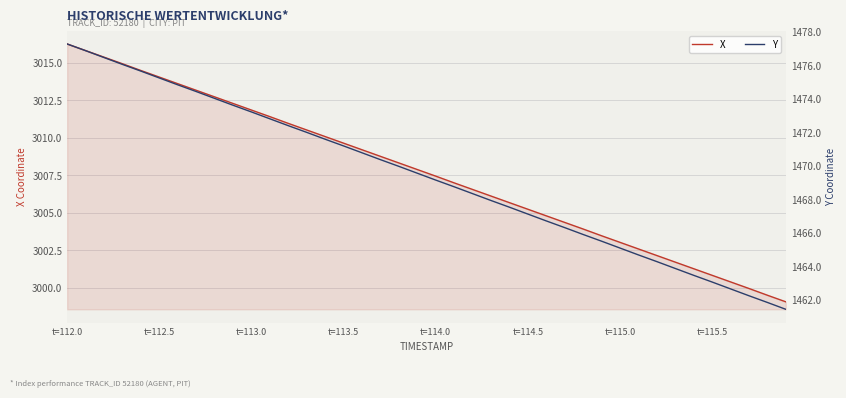

Reading left to right, extract all data points from this chart.

X: 3016.3	3015.8	3015.4	3014.9	3014.5	3014.1	3013.6	3013.2	3012.7	3012.3	3011.8	3011.4	3011.0	3010.5	3010.1	3009.6	3009.2	3008.8	3008.3	3007.9	3007.4	3007.0	3006.6	3006.1	3005.7	3005.2	3004.8	3004.3	3003.9	3003.5	3003.0	3002.6	3002.1	3001.7	3001.3	3000.8	3000.4	2999.9	2999.5	2999.1
Y: 1477.3	1476.9	1476.5	1476.1	1475.7	1475.2	1474.8	1474.4	1474.0	1473.6	1473.2	1472.8	1472.4	1472.0	1471.6	1471.2	1470.8	1470.4	1470.0	1469.6	1469.2	1468.8	1468.3	1467.9	1467.5	1467.1	1466.7	1466.3	1465.9	1465.5	1465.1	1464.7	1464.3	1463.9	1463.5	1463.1	1462.7	1462.2	1461.8	1461.4